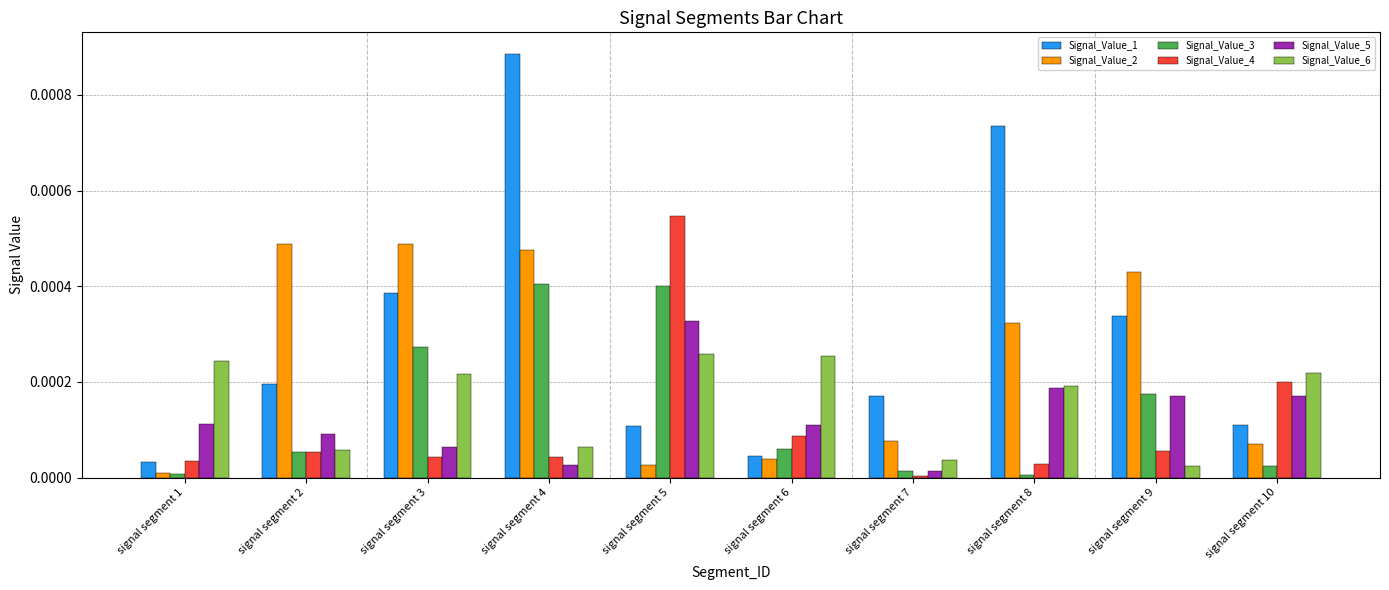

Which category has the lowest value in the Signal_Value_4 series?

signal segment 7